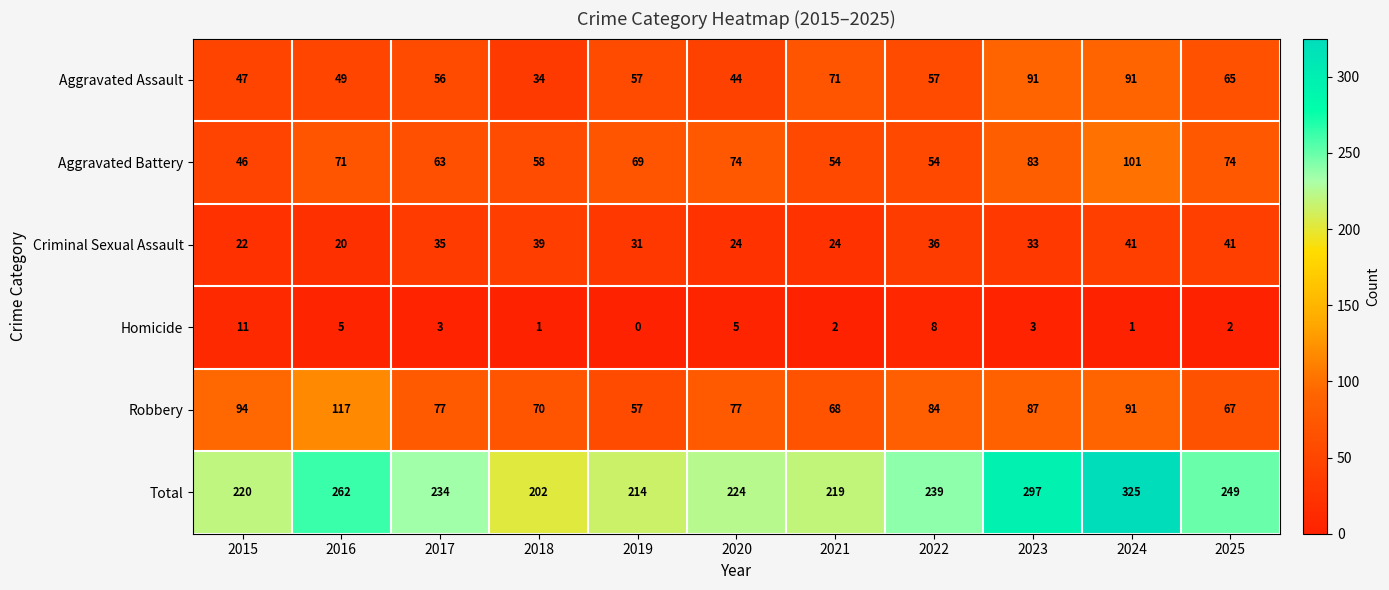

At which label does Total first exceed 234?

2016